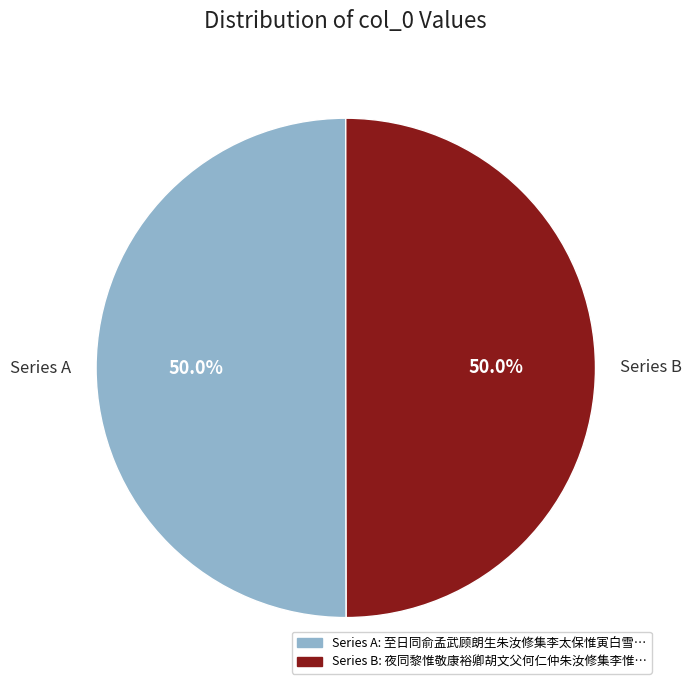

Approximately how many times larger is the value at Series A compared to Series B?

1.0